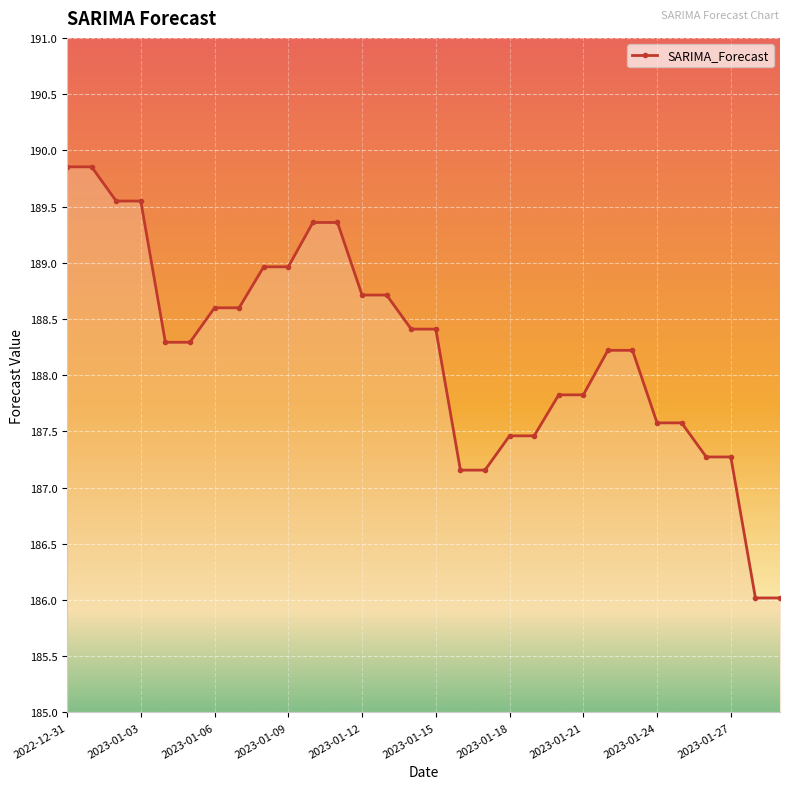

How many data points are above 188?

18